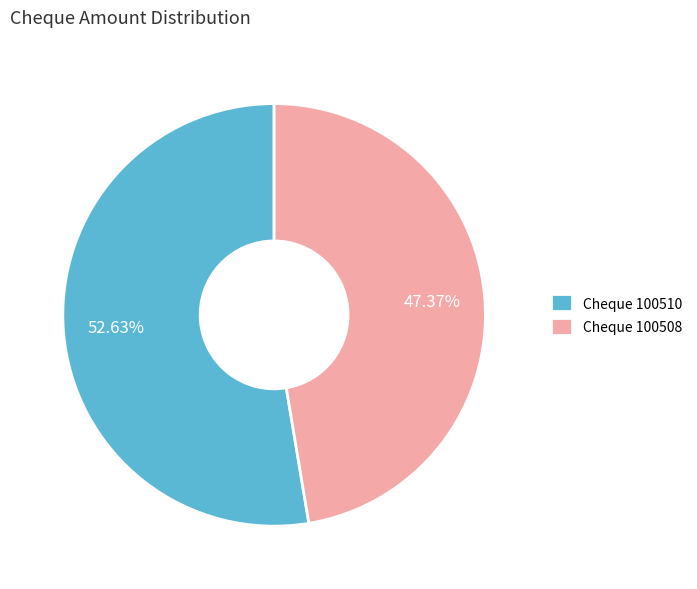

Between Cheque 100510 and Cheque 100508, which is larger?

Cheque 100510